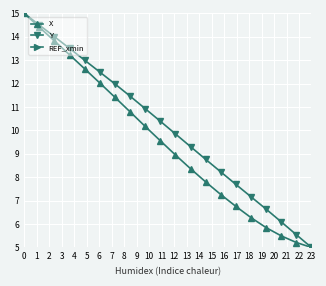

True or false: X and Y intersect in this chart.

False